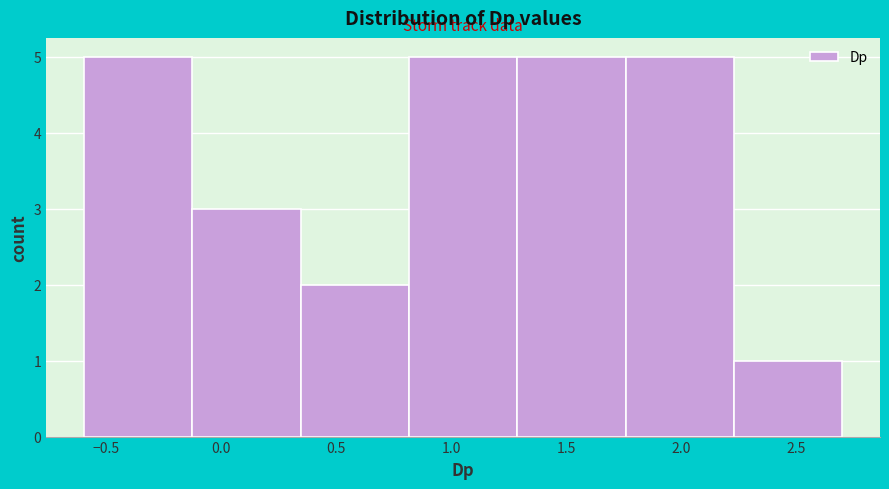

Reading left to right, list every bar in this chart as the range it spans on the x-axis followed by its height. Neither the bar edges nor the heights are printed on the chart, so give them approximately, as read against the axes.

-0.60 to -0.15: 5
-0.15 to 0.35: 3
0.35 to 0.80: 2
0.80 to 1.30: 5
1.30 to 1.75: 5
1.75 to 2.25: 5
2.25 to 2.70: 1